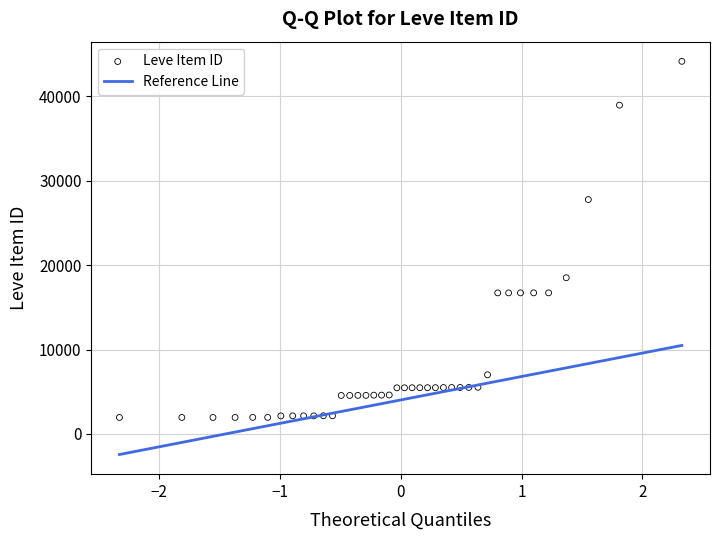

How many data points are displayed?

40